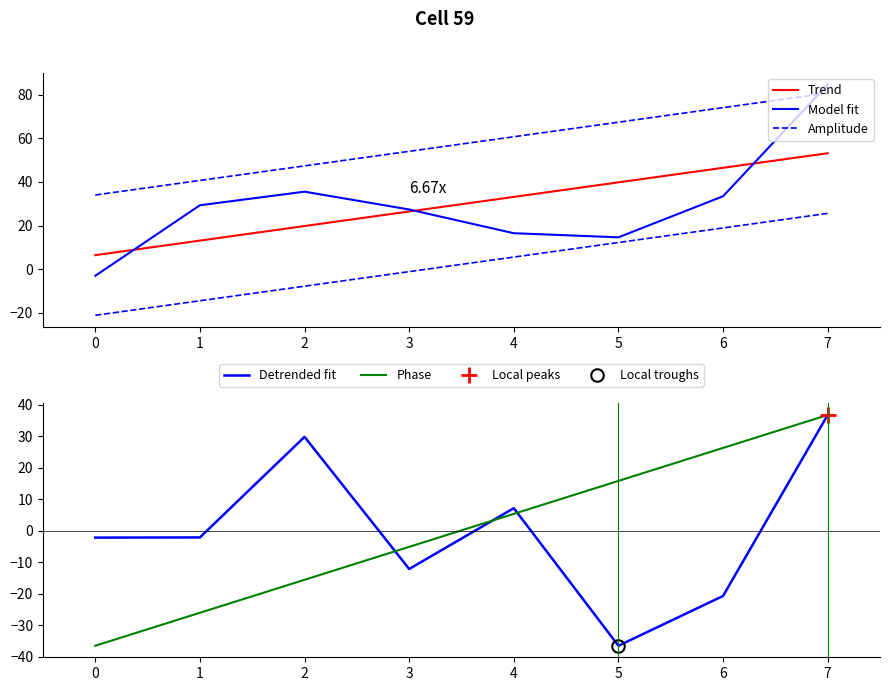

What is the average value of the Model fit series?

29.8